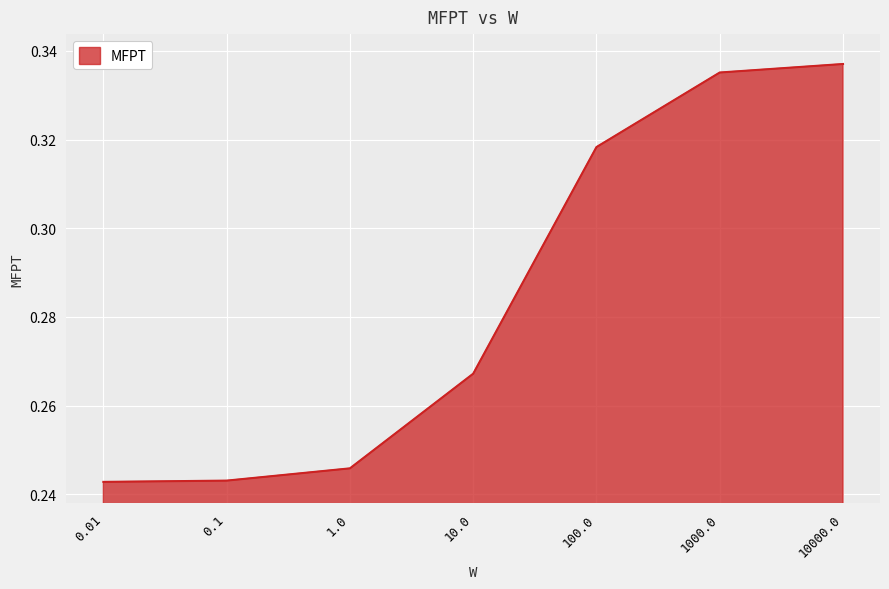

What position from the left is 1000.0?

6